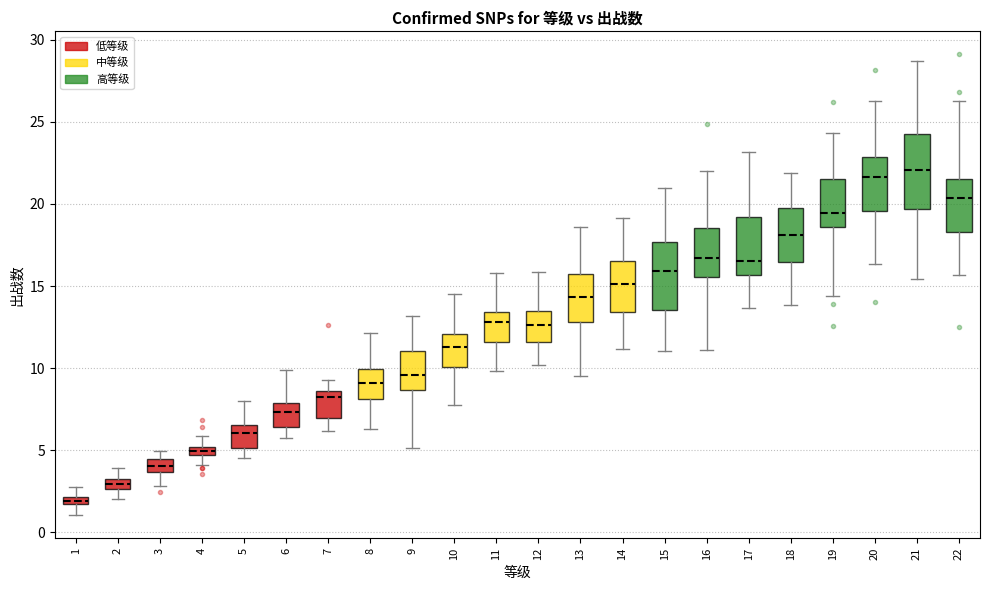

Where does the lower whisker of the box at x = 19 end on the y-axis? The values are not printed on the chart, so give them approximately, as read against the axis.

14.5